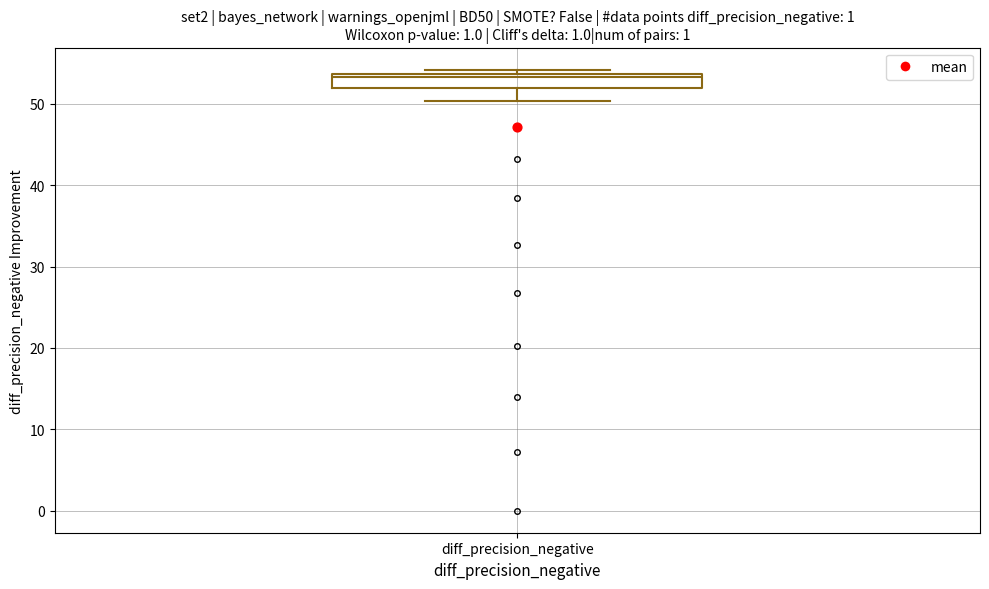

Where does the median line of the box for diff_precision_negative sit on the y-axis? The values are not printed on the chart, so give them approximately, as read against the axis.

53